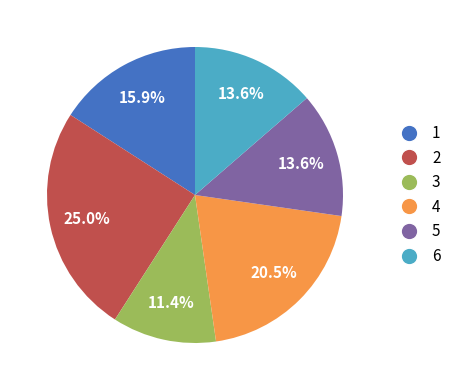

Is 1 the majority of the pie?

No